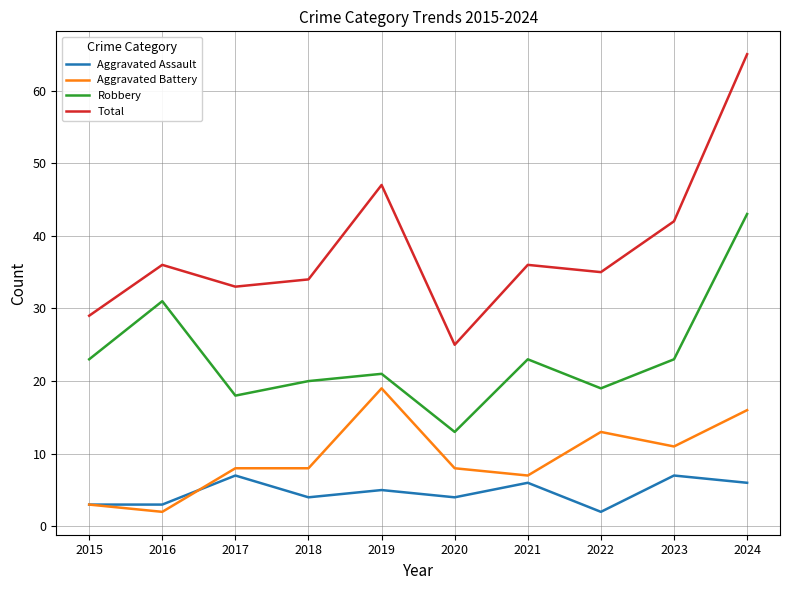

True or false: Total and Robbery cross at least once.

False